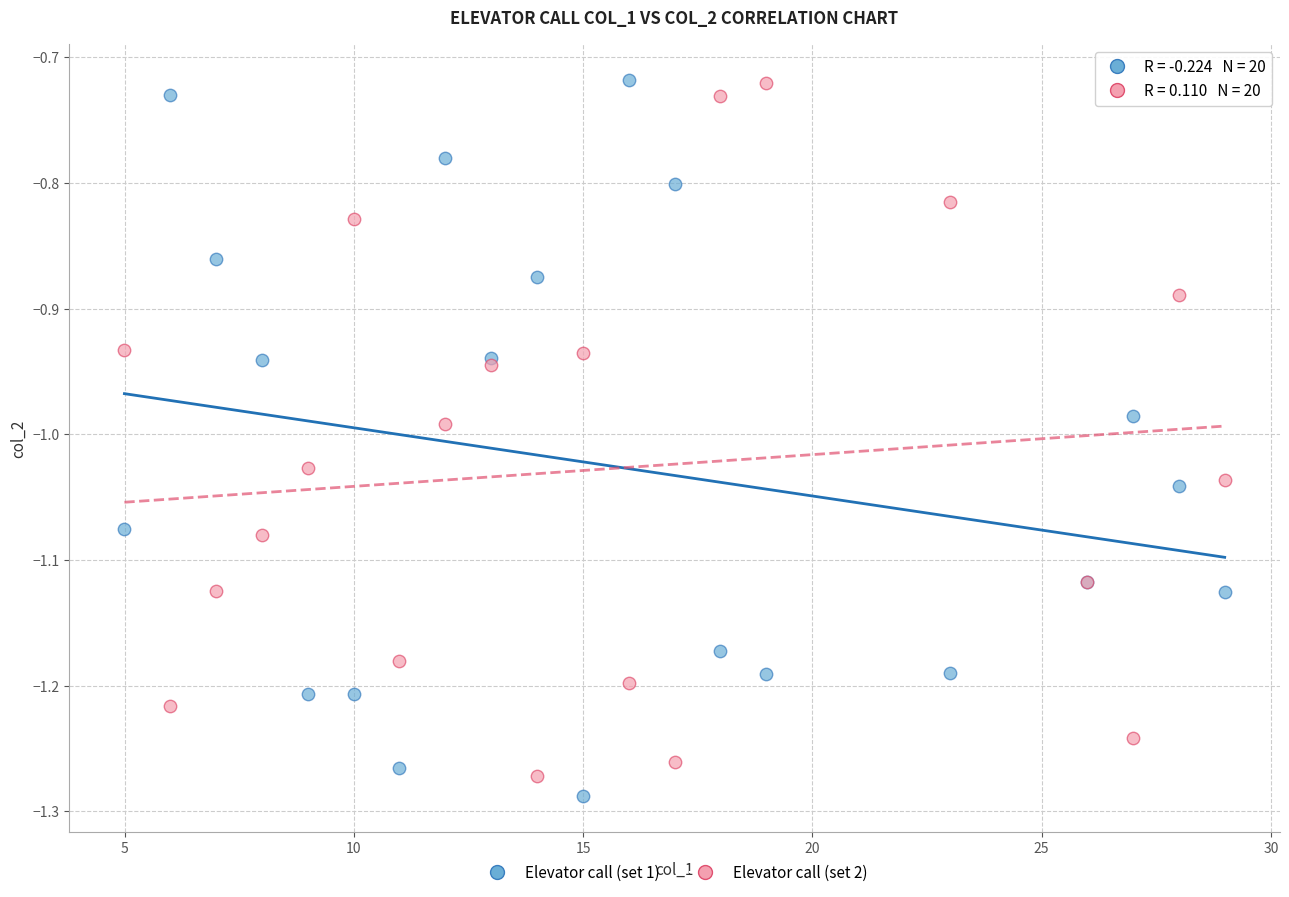

What is the X range (max minus min) for the scatter plot?

24.0